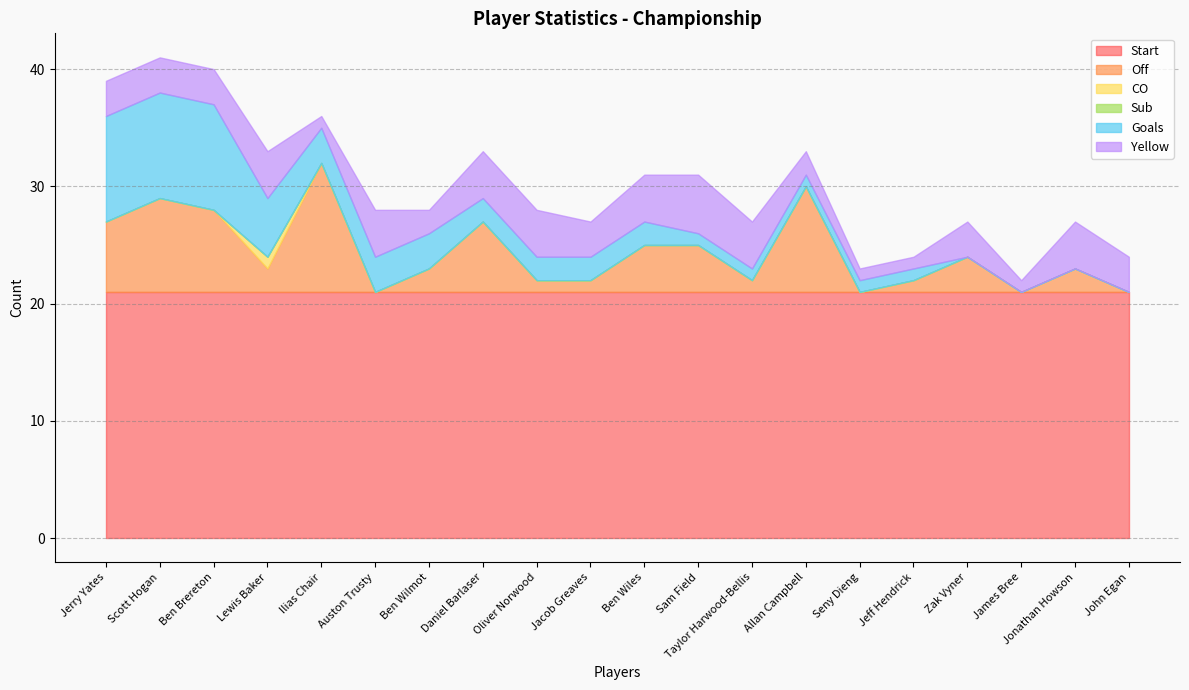

What is the maximum value for Start?

21